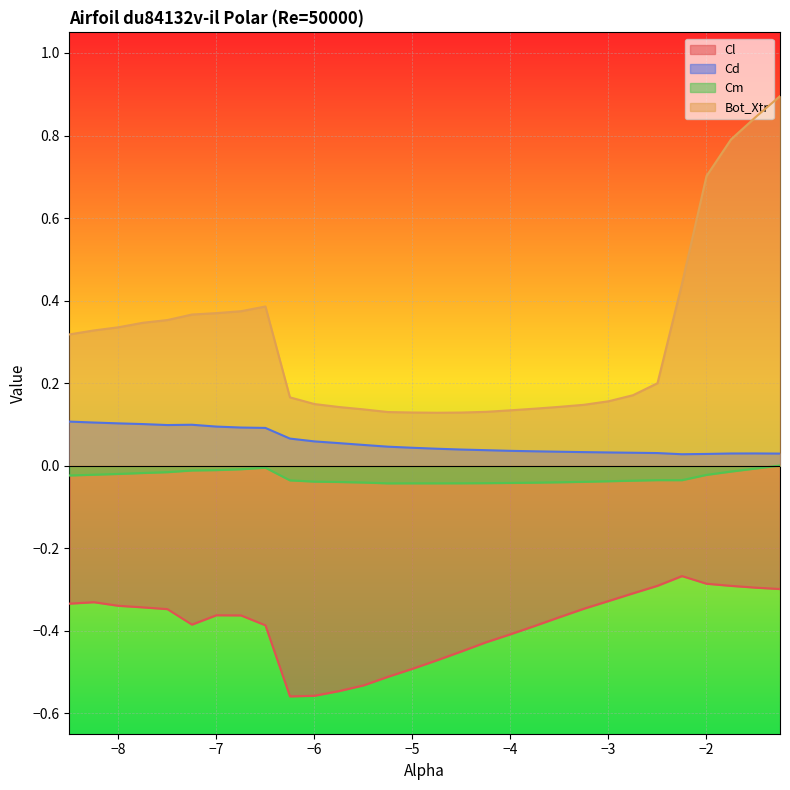

Rank the series by their maximum value, from lowest to highest.

Cl, Cm, Cd, Bot_Xtr